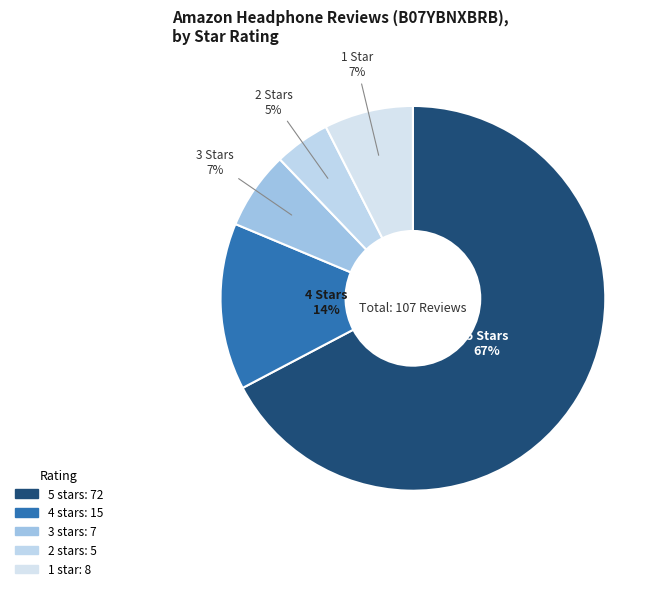

Count the number of slices in the pie.

5